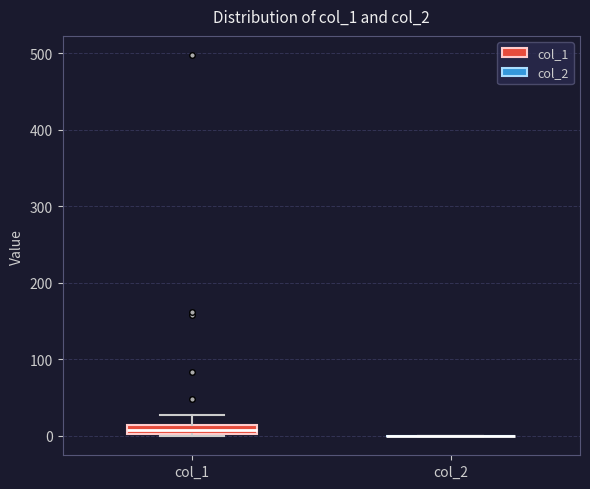

Which box is the tallest, from its lower edge to its upper edge?

col_1